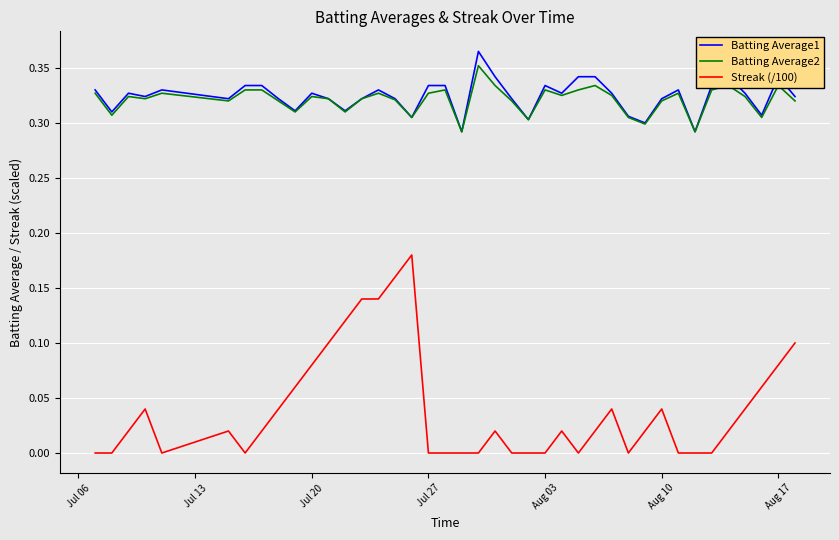

Which series has the widest spread of values?

Streak (/100)